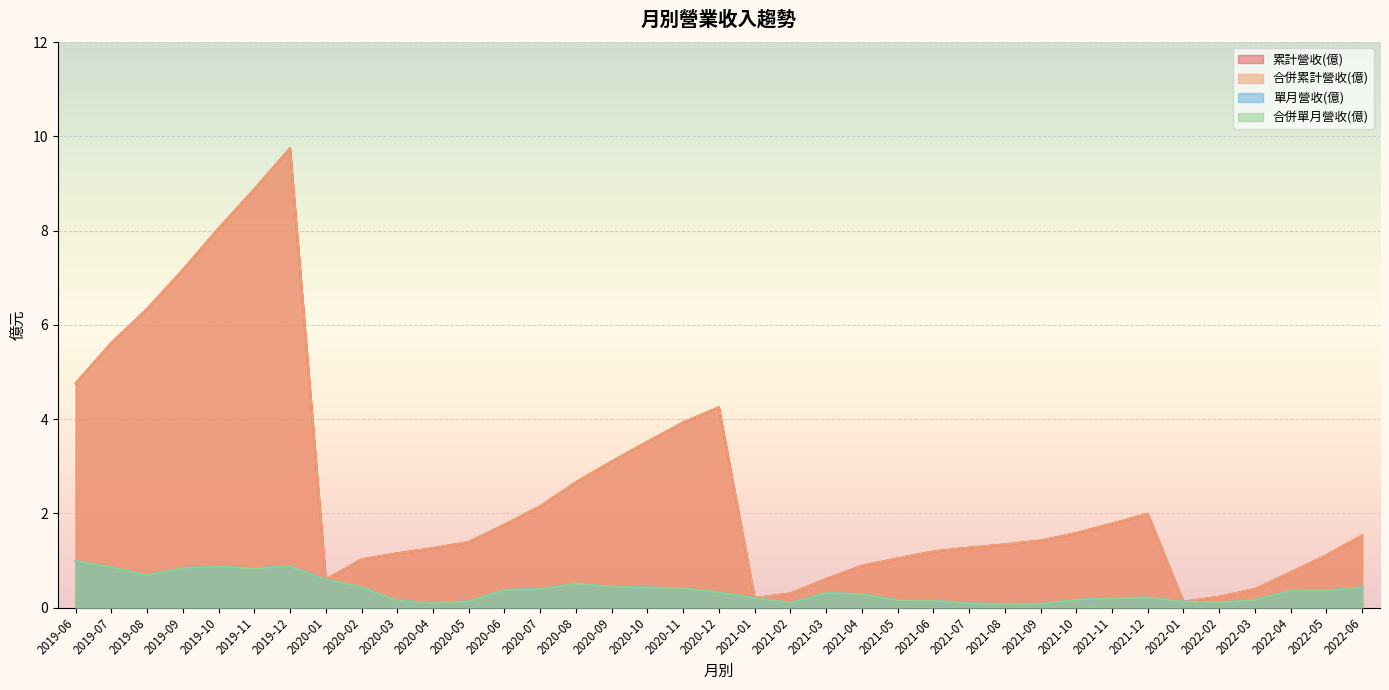

Reading left to right, transcribe all the data shown in this chart.

累計營收(億): 2022-06=1.5	2022-05=1.1	2022-04=0.7	2022-03=0.4	2022-02=0.2	2022-01=0.1	2021-12=2.0	2021-11=1.8	2021-10=1.6	2021-09=1.4	2021-08=1.3	2021-07=1.3	2021-06=1.2	2021-05=1.0	2021-04=0.9	2021-03=0.6	2021-02=0.3	2021-01=0.2	2020-12=4.2	2020-11=3.9	2020-10=3.5	2020-09=3.1	2020-08=2.7	2020-07=2.1	2020-06=1.8	2020-05=1.4	2020-04=1.3	2020-03=1.1	2020-02=1.0	2020-01=0.6	2019-12=9.8	2019-11=8.9	2019-10=8.1	2019-09=7.2	2019-08=6.3	2019-07=5.6	2019-06=4.8
合併累計營收(億): 2022-06=1.5	2022-05=1.1	2022-04=0.7	2022-03=0.4	2022-02=0.2	2022-01=0.1	2021-12=2.0	2021-11=1.8	2021-10=1.6	2021-09=1.4	2021-08=1.3	2021-07=1.3	2021-06=1.2	2021-05=1.0	2021-04=0.9	2021-03=0.6	2021-02=0.3	2021-01=0.2	2020-12=4.2	2020-11=3.9	2020-10=3.5	2020-09=3.1	2020-08=2.7	2020-07=2.1	2020-06=1.8	2020-05=1.4	2020-04=1.3	2020-03=1.1	2020-02=1.0	2020-01=0.6	2019-12=9.8	2019-11=8.9	2019-10=8.1	2019-09=7.2	2019-08=6.3	2019-07=5.6	2019-06=4.8
單月營收(億): 2022-06=0.4	2022-05=0.4	2022-04=0.4	2022-03=0.2	2022-02=0.1	2022-01=0.1	2021-12=0.2	2021-11=0.2	2021-10=0.2	2021-09=0.1	2021-08=0.1	2021-07=0.1	2021-06=0.1	2021-05=0.2	2021-04=0.3	2021-03=0.3	2021-02=0.1	2021-01=0.2	2020-12=0.3	2020-11=0.4	2020-10=0.4	2020-09=0.4	2020-08=0.5	2020-07=0.4	2020-06=0.4	2020-05=0.1	2020-04=0.1	2020-03=0.1	2020-02=0.4	2020-01=0.6	2019-12=0.9	2019-11=0.8	2019-10=0.9	2019-09=0.8	2019-08=0.7	2019-07=0.9	2019-06=1.0
合併單月營收(億): 2022-06=0.4	2022-05=0.4	2022-04=0.4	2022-03=0.2	2022-02=0.1	2022-01=0.1	2021-12=0.2	2021-11=0.2	2021-10=0.2	2021-09=0.1	2021-08=0.1	2021-07=0.1	2021-06=0.1	2021-05=0.2	2021-04=0.3	2021-03=0.3	2021-02=0.1	2021-01=0.2	2020-12=0.3	2020-11=0.4	2020-10=0.4	2020-09=0.4	2020-08=0.5	2020-07=0.4	2020-06=0.4	2020-05=0.1	2020-04=0.1	2020-03=0.1	2020-02=0.4	2020-01=0.6	2019-12=0.9	2019-11=0.8	2019-10=0.9	2019-09=0.8	2019-08=0.7	2019-07=0.9	2019-06=1.0